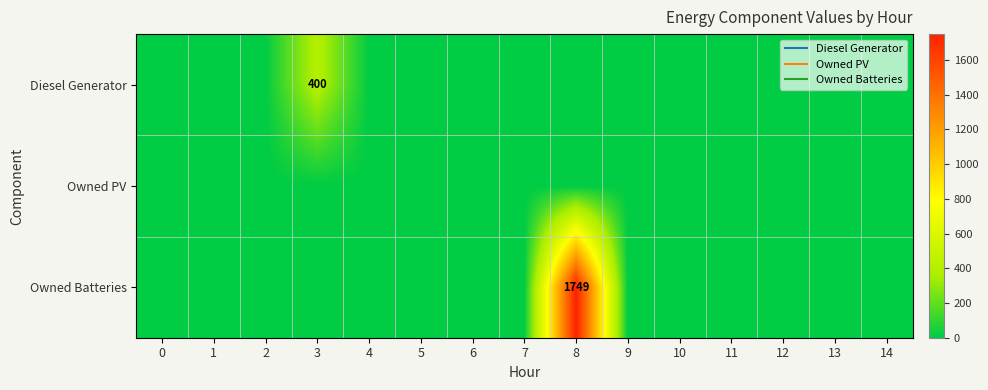

Between 7 and 0, which is larger?

7